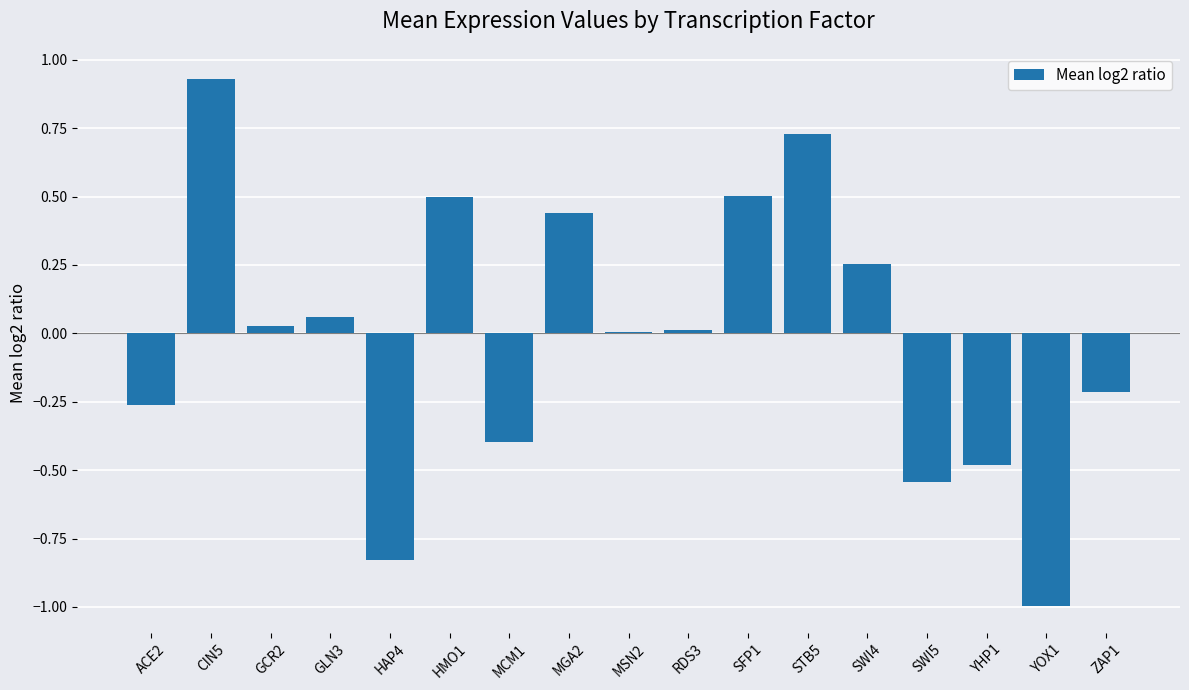

True or false: the data shows -1.0 at YOX1.

True